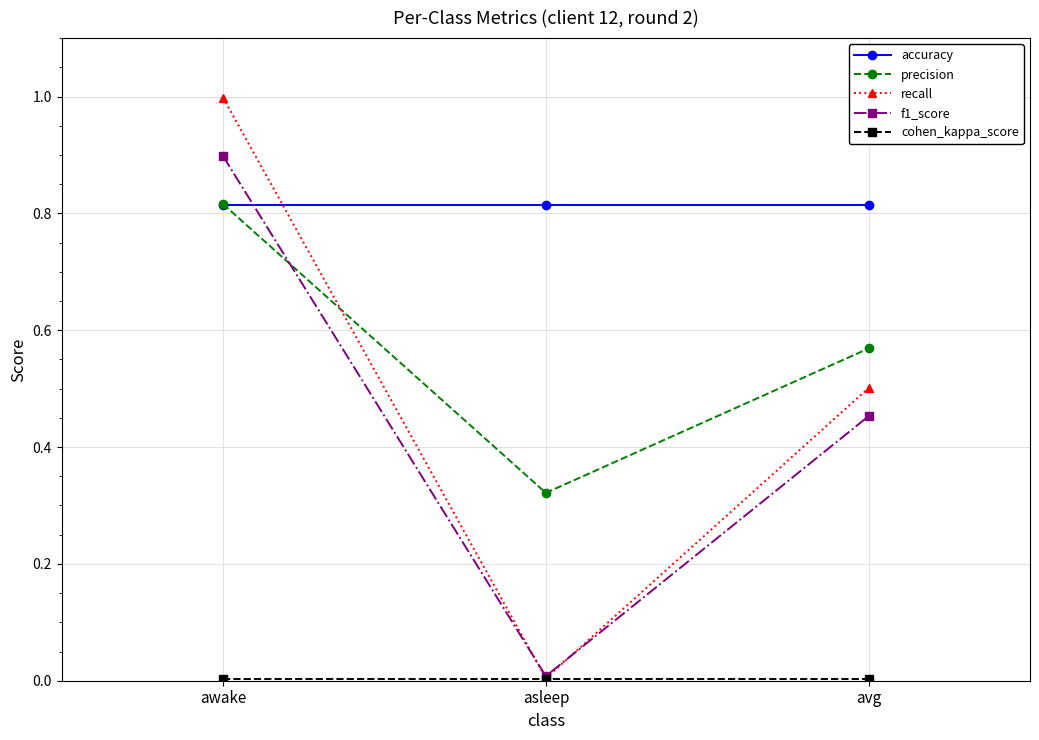

True or false: f1_score has a value of 0.1 at avg.

False